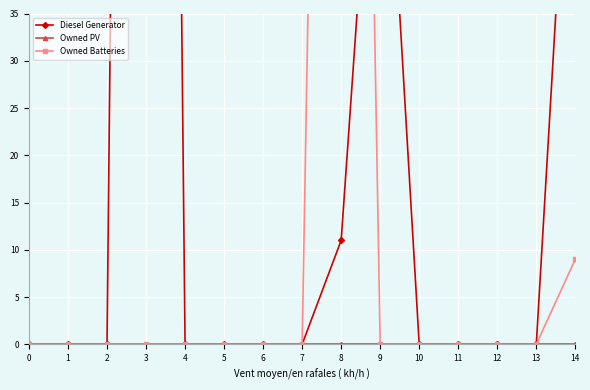

Is this an area chart (filled region under the line)?

No